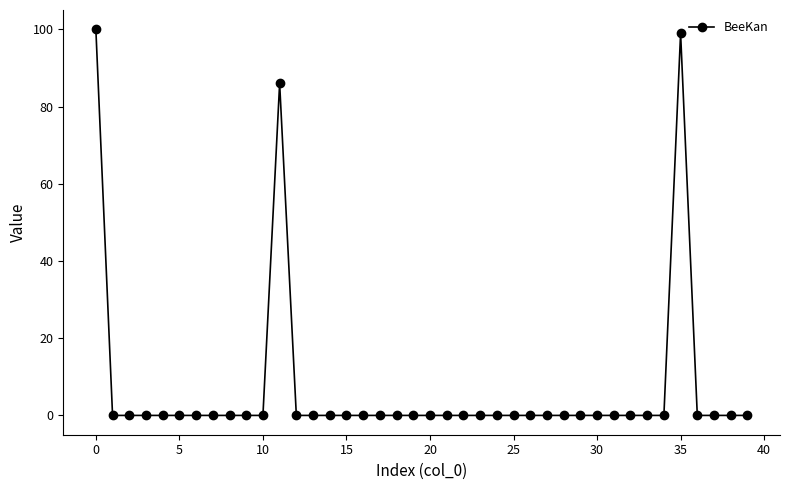

What is the maximum value shown in the chart?

100